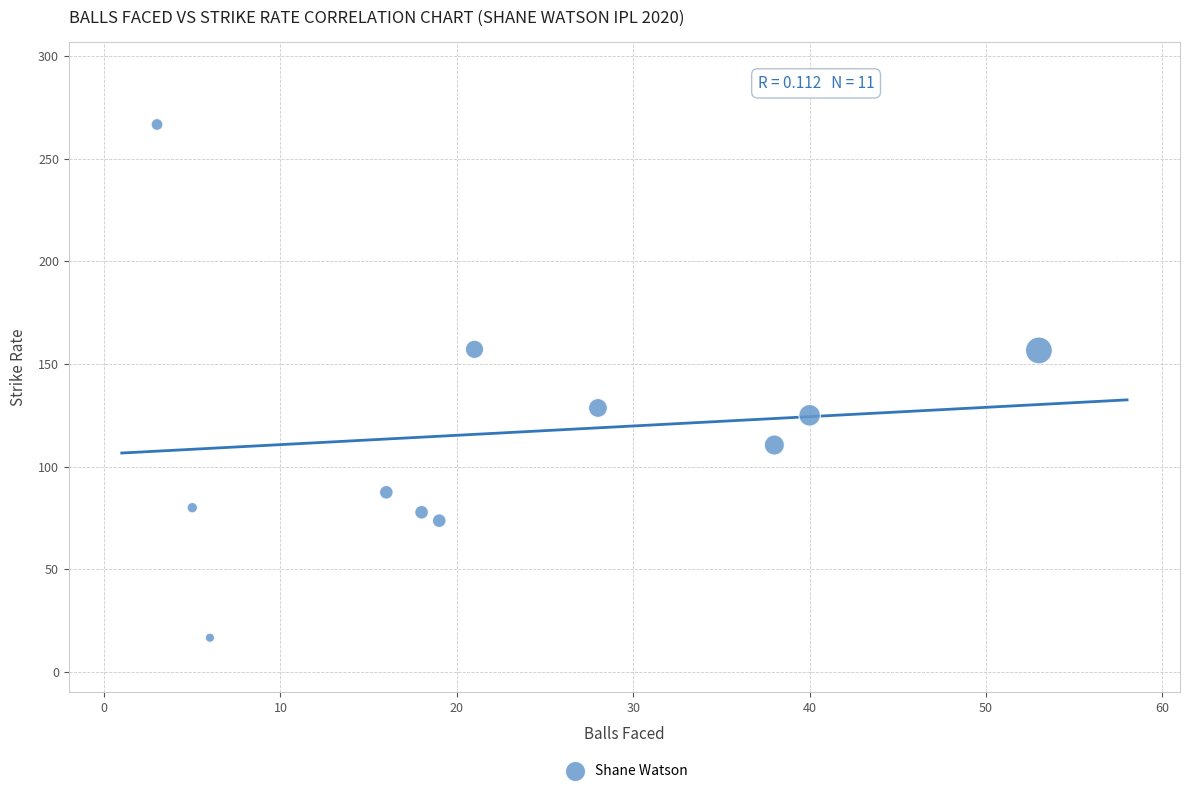

What is the average Y value?

116.4